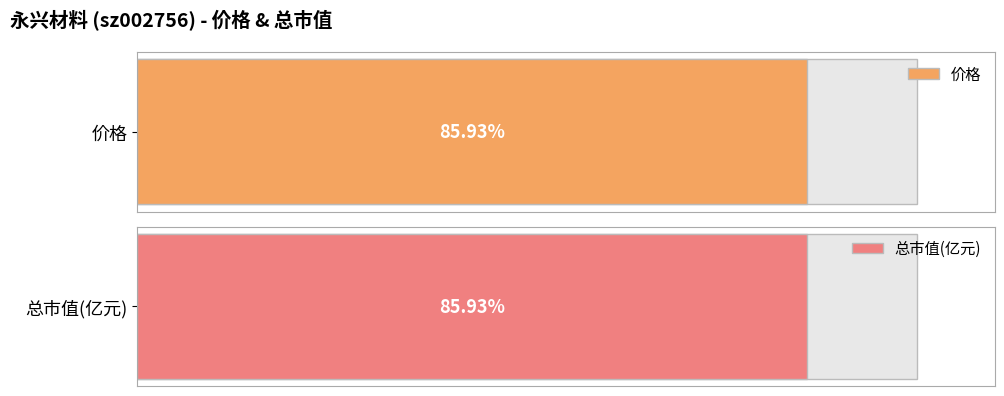

Count the number of data series in this chart.

2